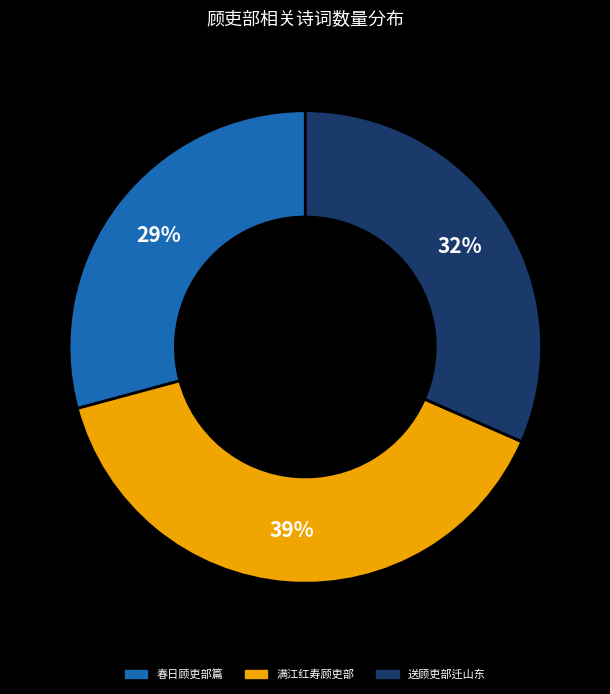

What percentage is the 春日顾吏部篇 slice, to the nearest percent?

29%